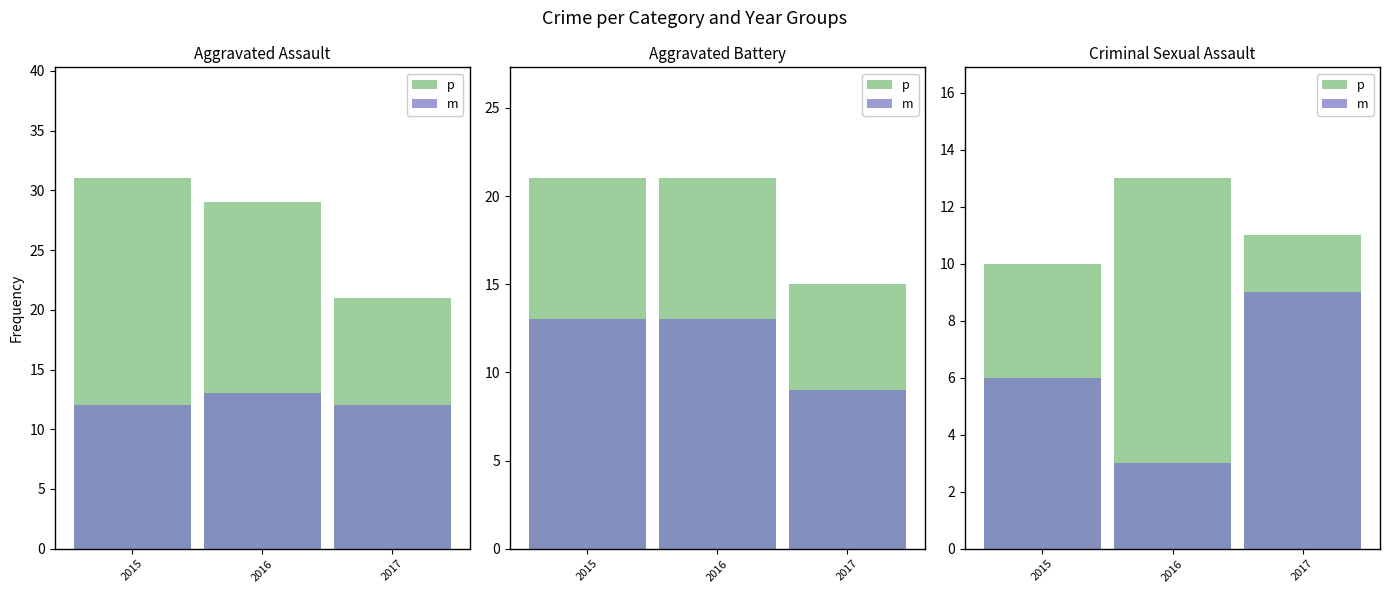

The value of m at 2017 is 3. True or false?

False